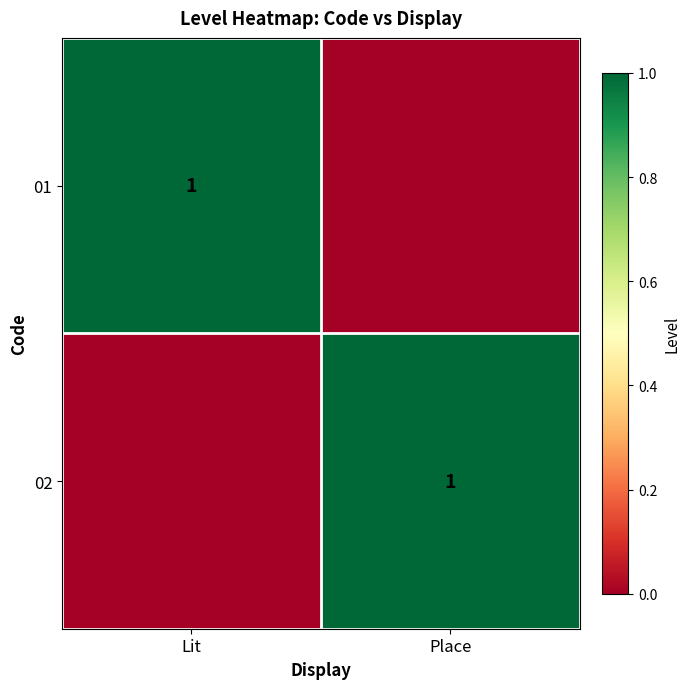

The value of 01 at Lit is 0. True or false?

False